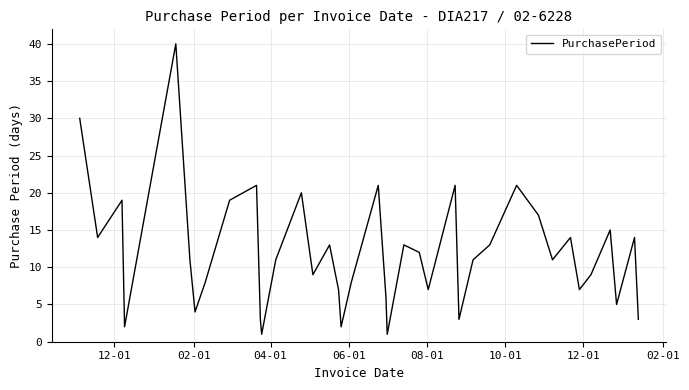

What is the difference between the maximum and minimum values?

39